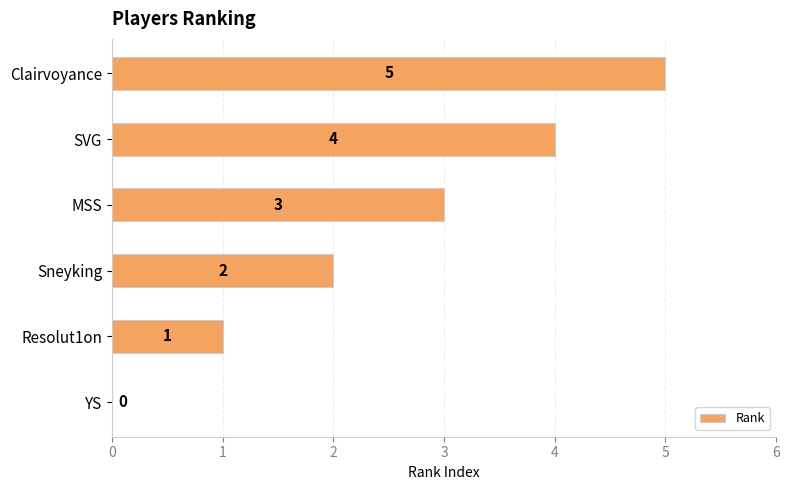

At which category does the chart reach its peak across all series?

Clairvoyance